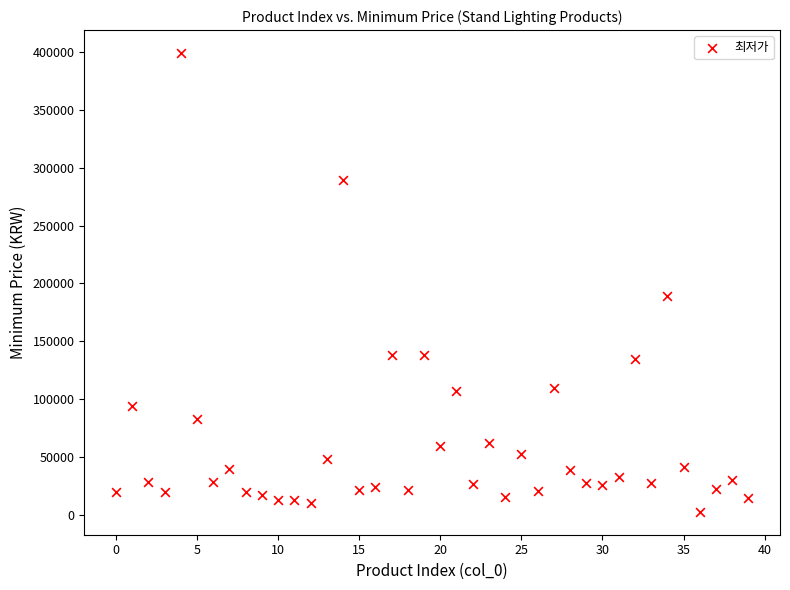

What is the range of Y values (max minus min)?

396210